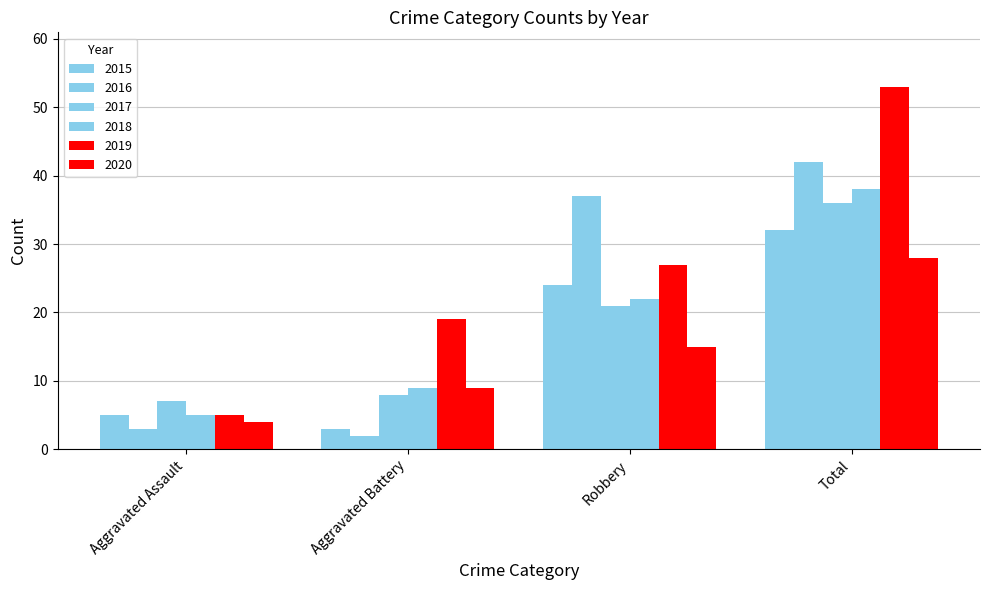

How many data points in 2020 are less than 15?

2